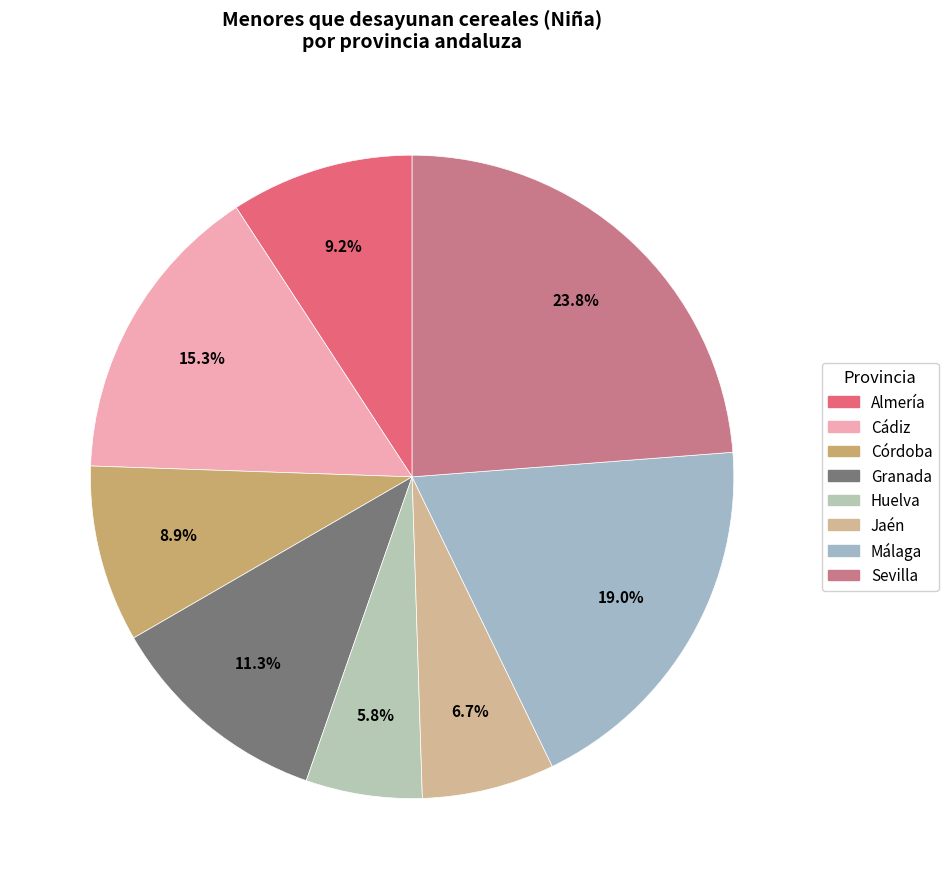

True or false: Málaga accounts for 19% of the total.

True